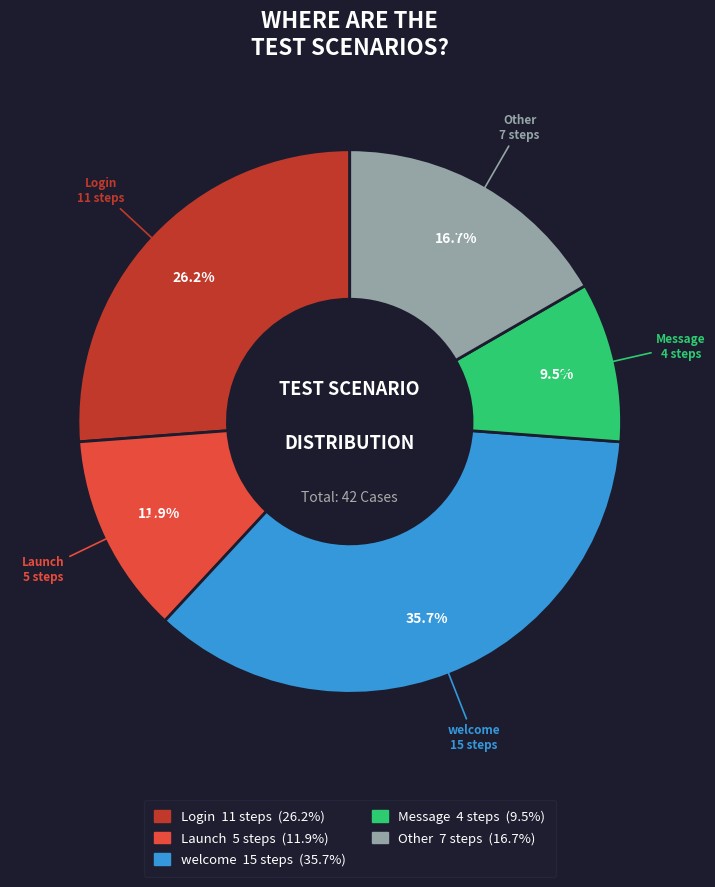

Count the number of slices in the pie.

5